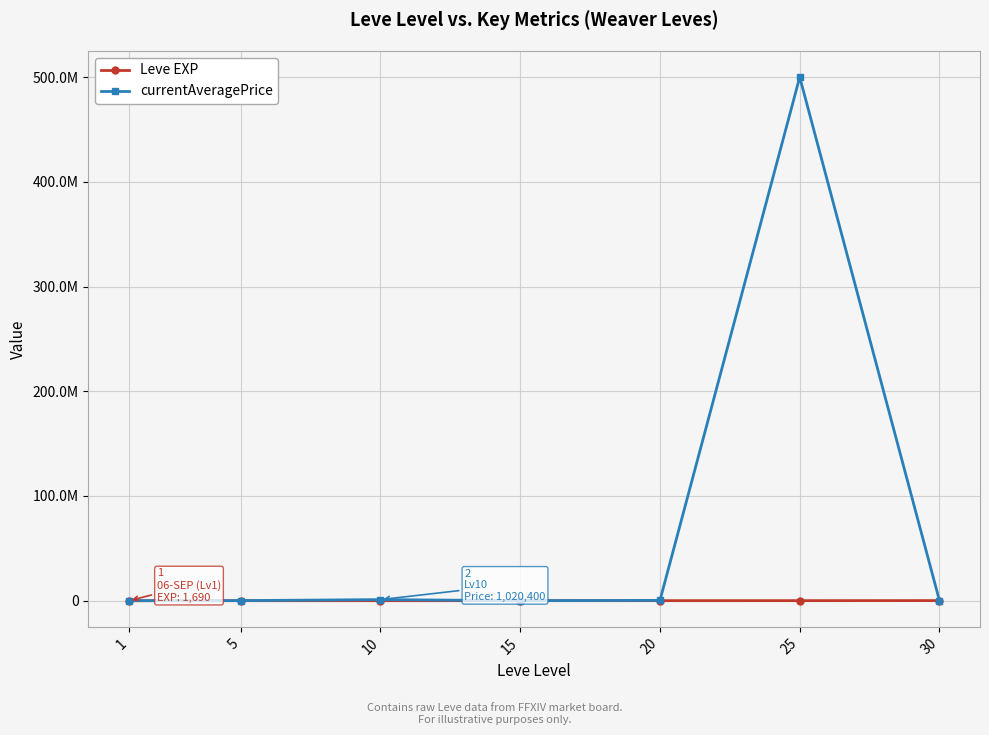

Between 1 and 15, which series saw the biggest shift?

Leve EXP